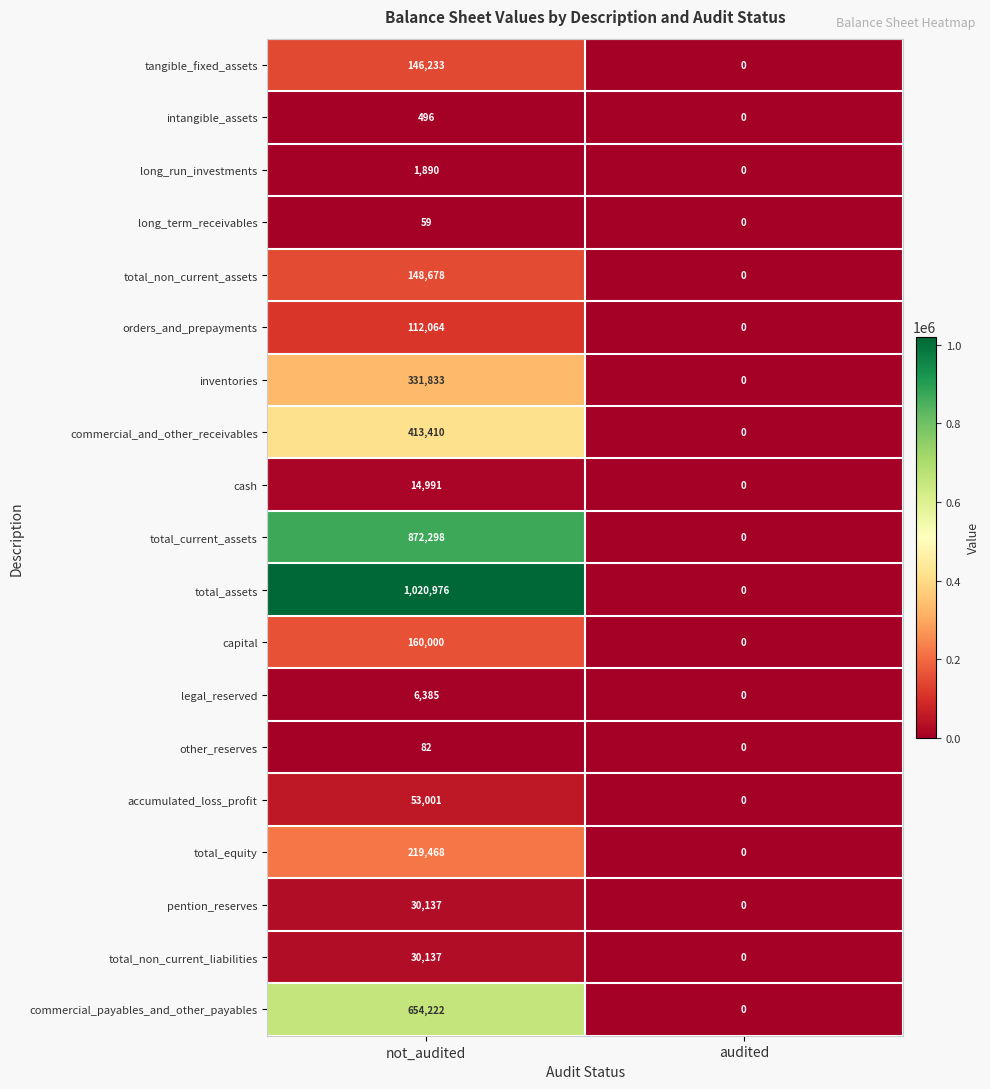

What is the sum of all total_non_current_liabilities values?

30137